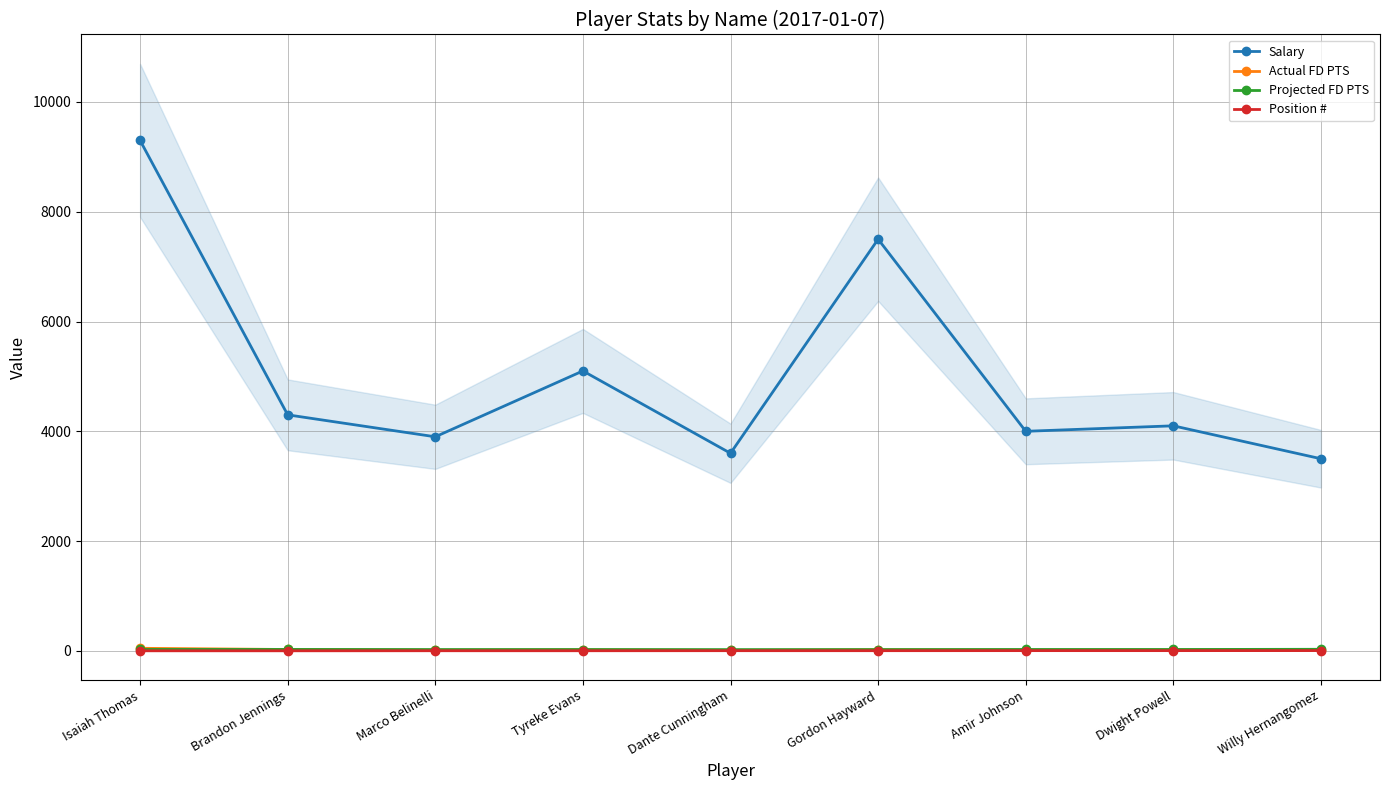

At how many categories does at least one series exceed 8288?

1